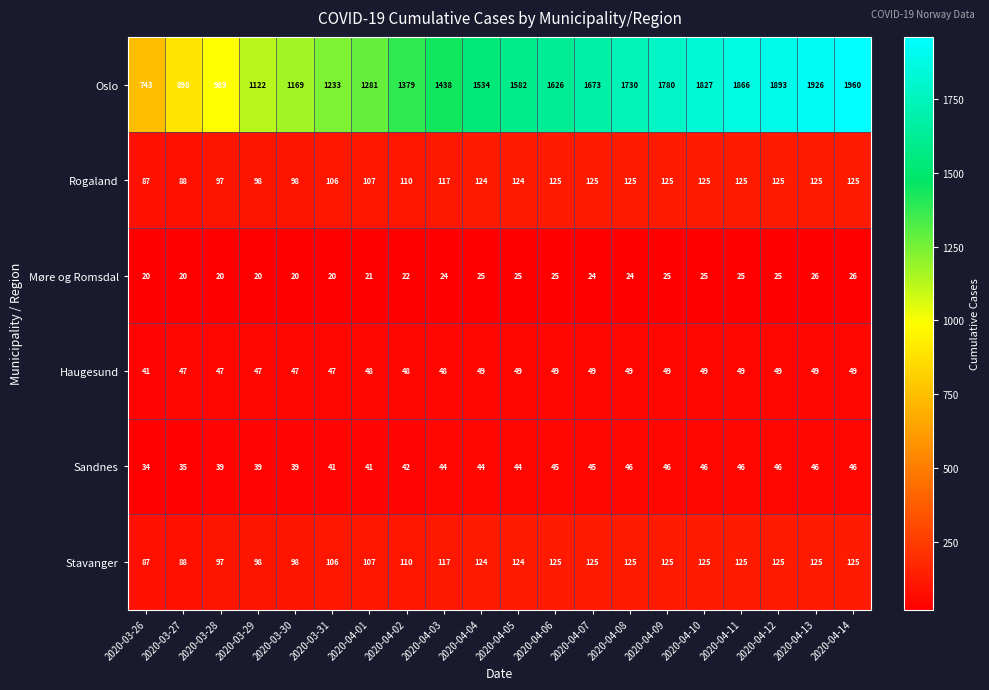

What is the approximate value of Haugesund at 2020-04-03?

48